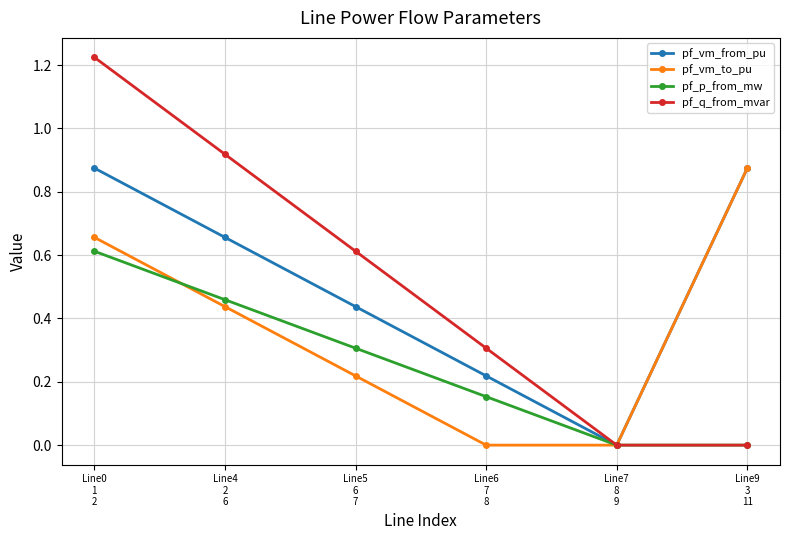

At which category does pf_vm_from_pu reach its first local valley?

Line7
8
9